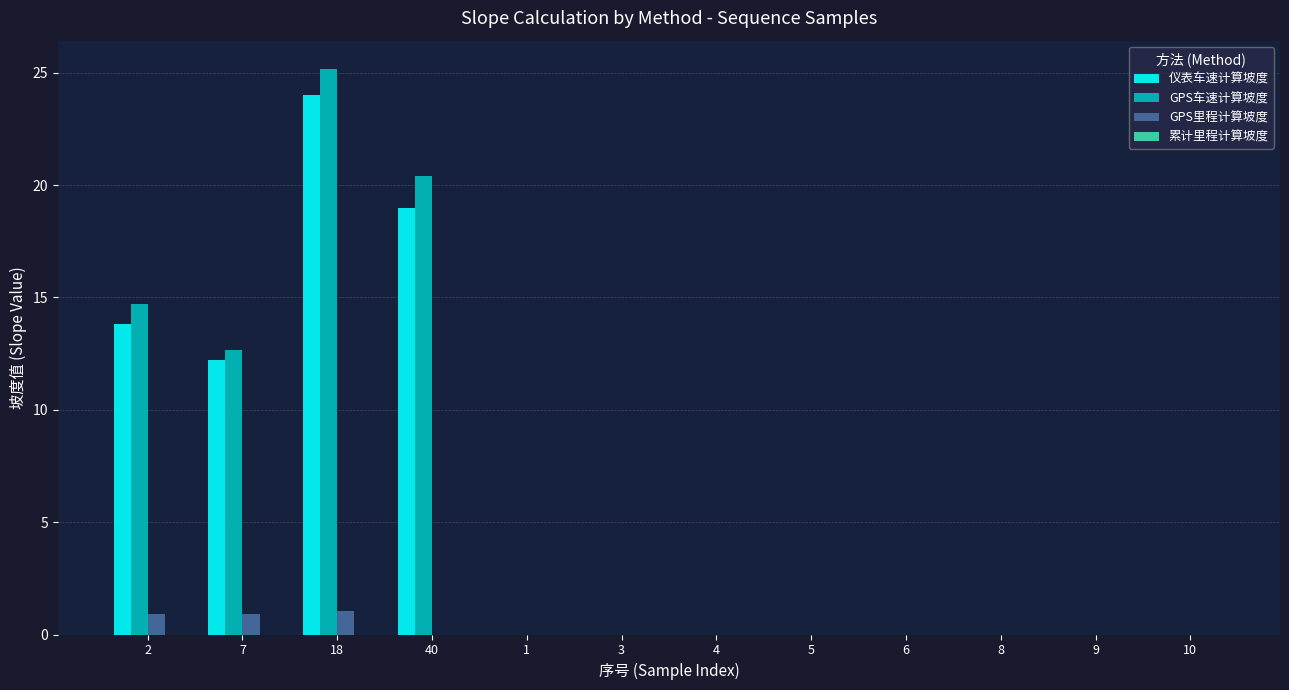

What is the sum of the GPS里程计算坡度 values at 4 and 2?

0.9